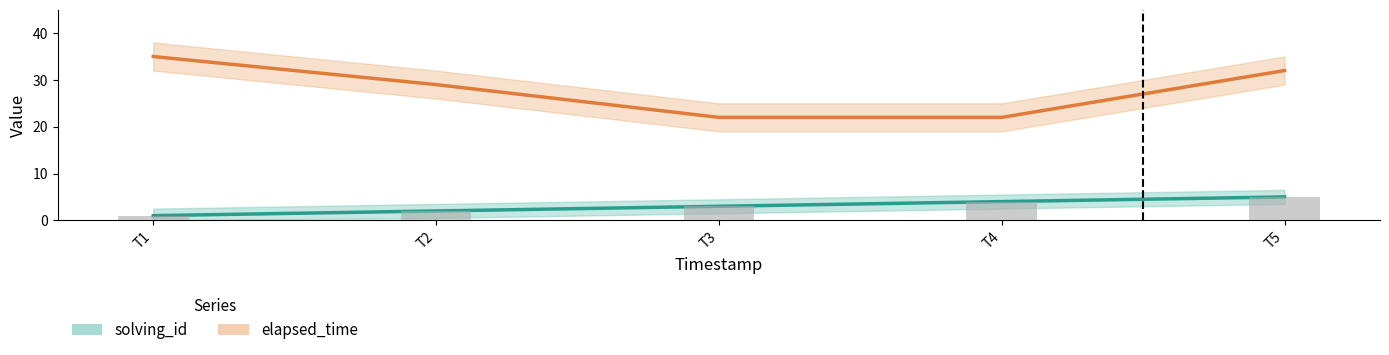

How many groups of bars are there?

5